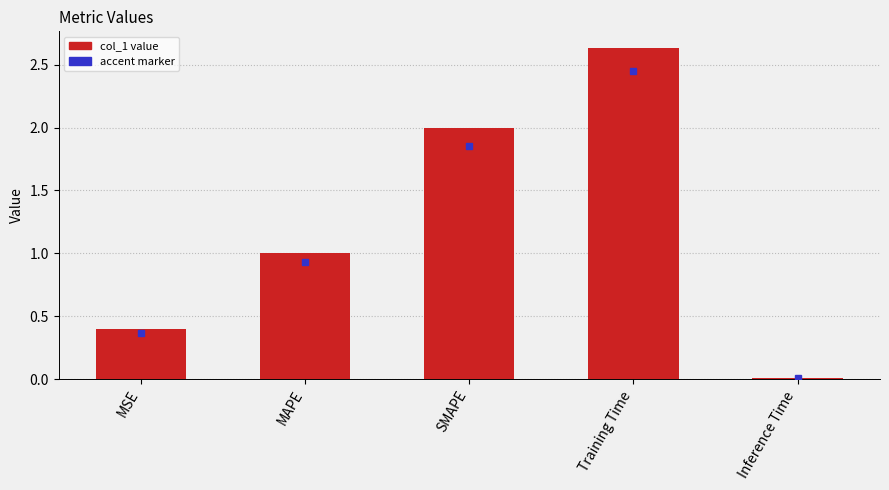

Are the bars grouped side by side (vs. stacked)?

No